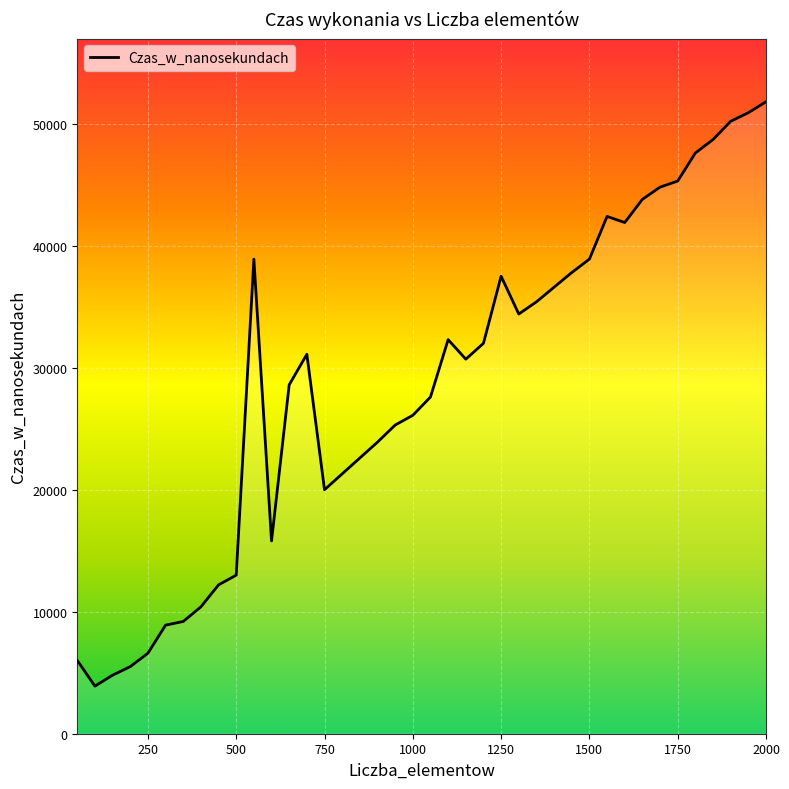

What is the smallest value displayed?

3900